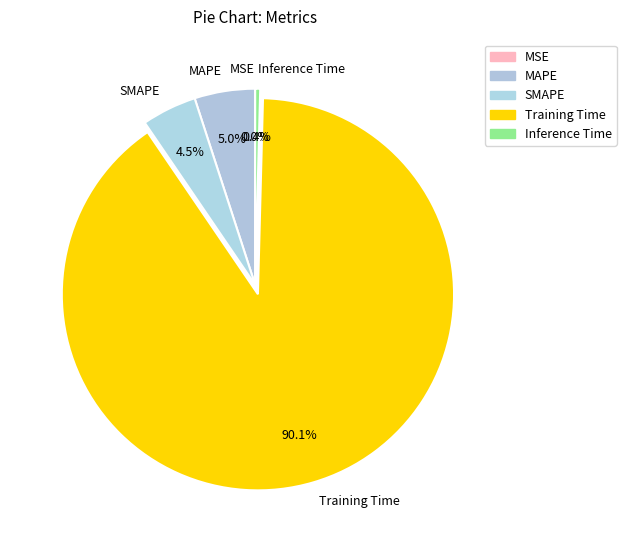

What percentage is NOT represented by SMAPE?

95.5%